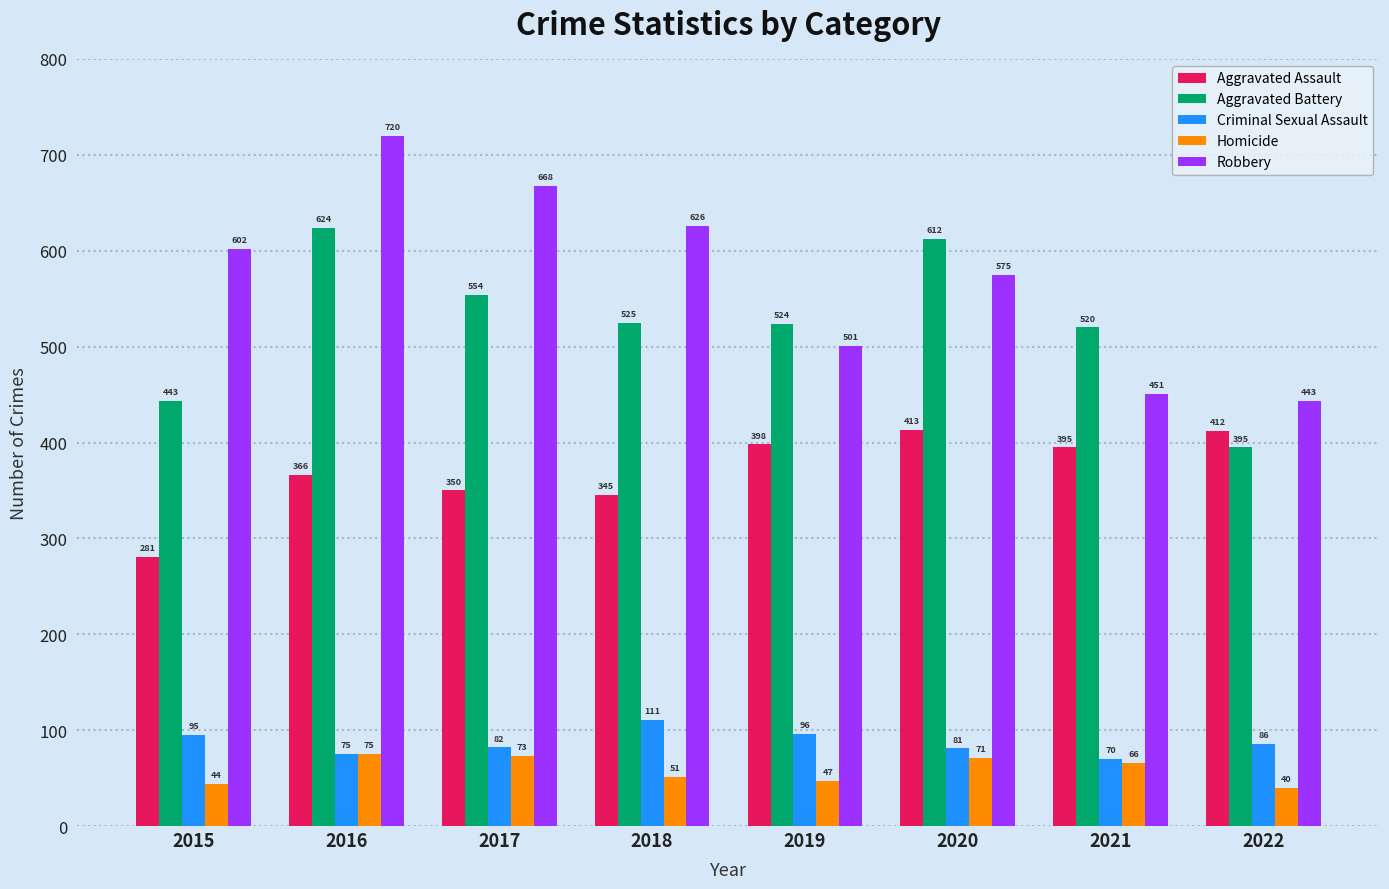

True or false: Robbery has a value of 374 at 2016.

False